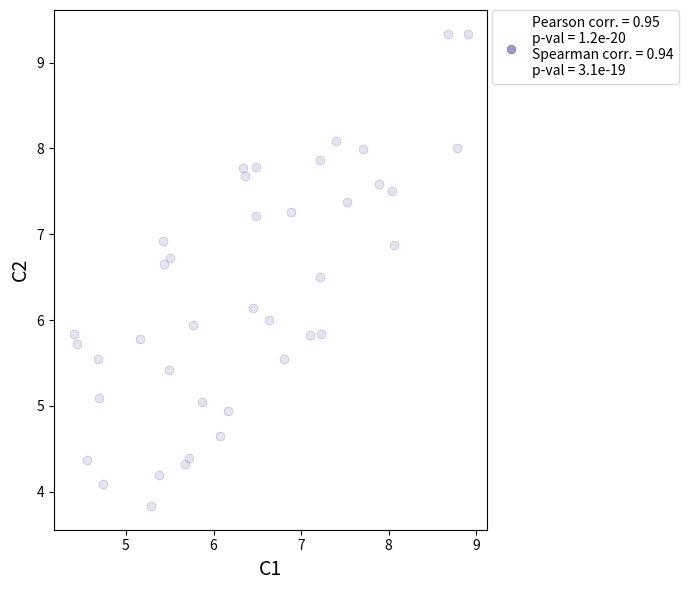

What is the range of Y values (max minus min)?

5.5